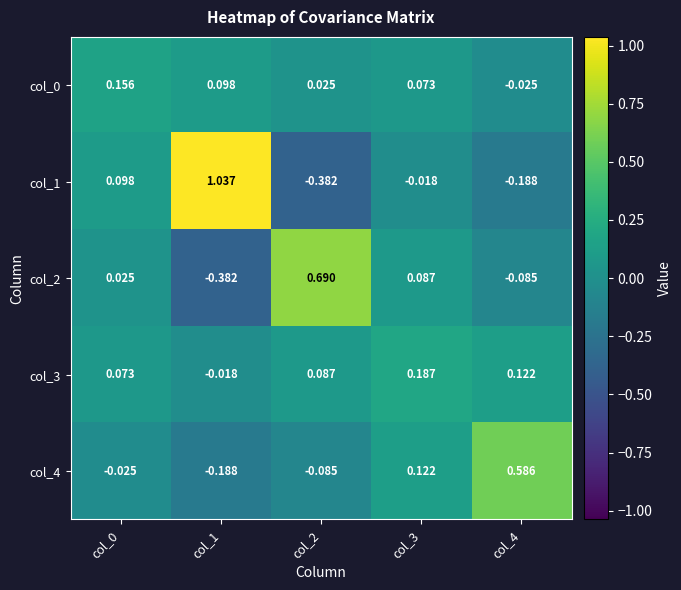

Count the number of categories in the chart.

5